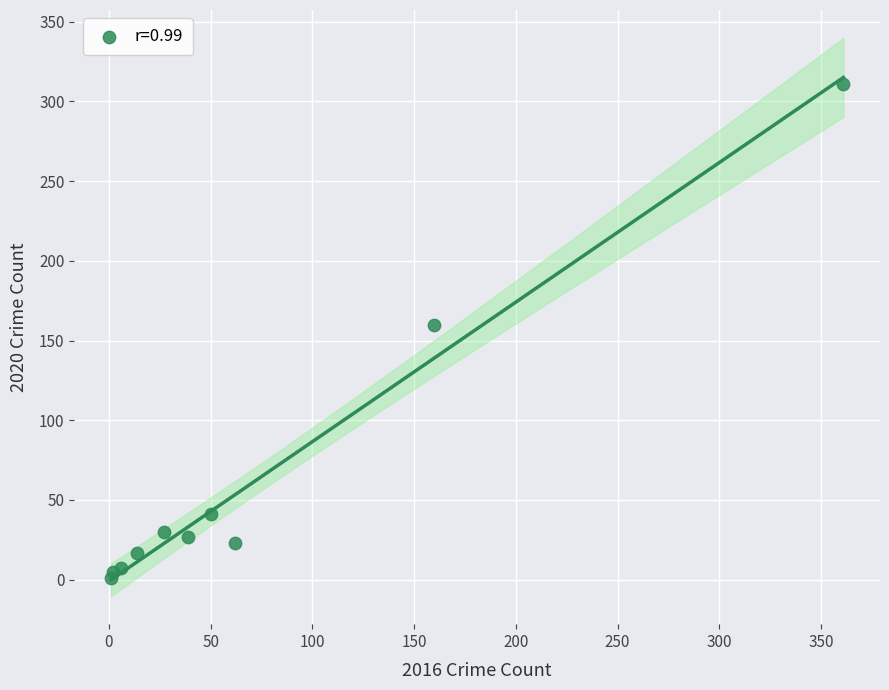

What is the average Y value?

62